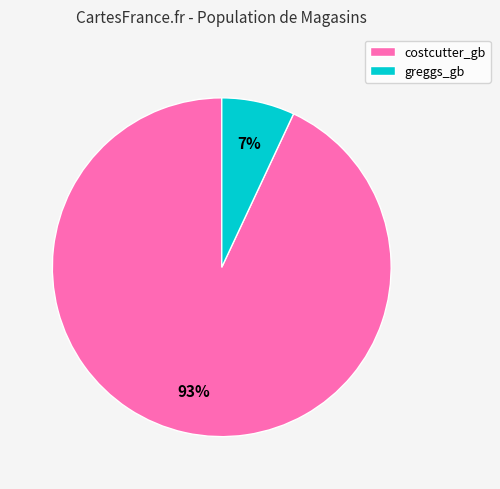

Which slice is the largest?

costcutter_gb